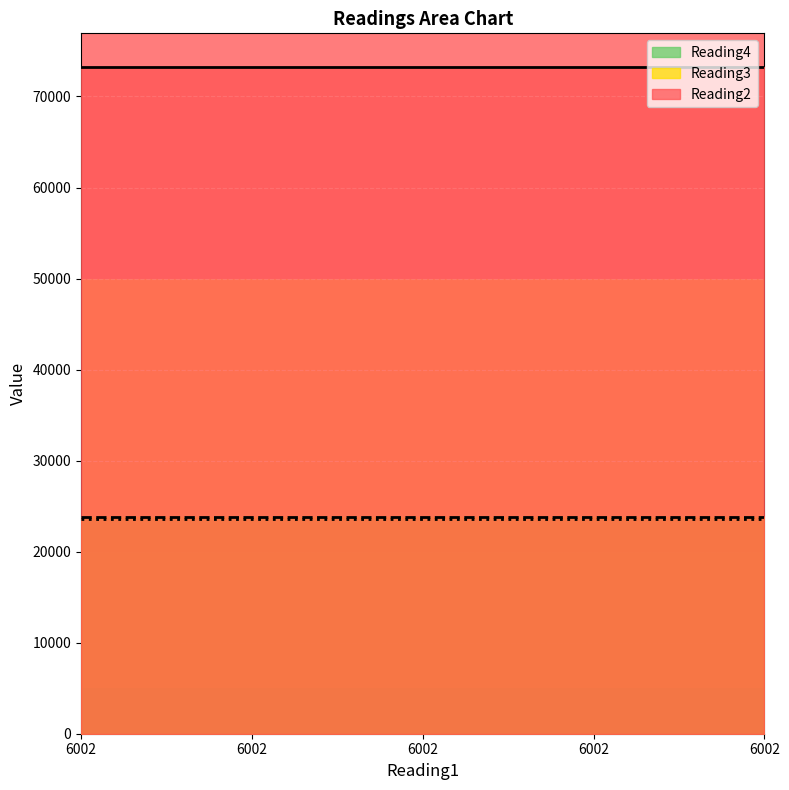

Which category has the highest value in the Reading2 series?

6002